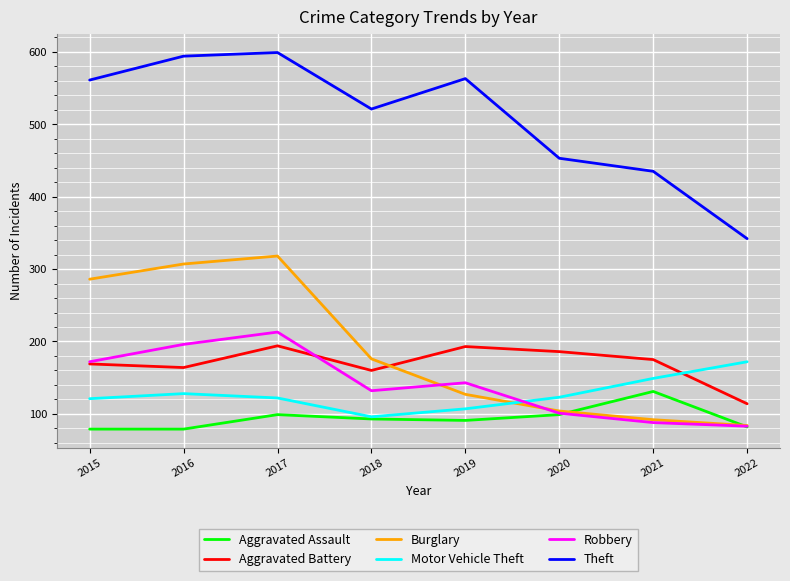

True or false: Theft and Burglary intersect in this chart.

False